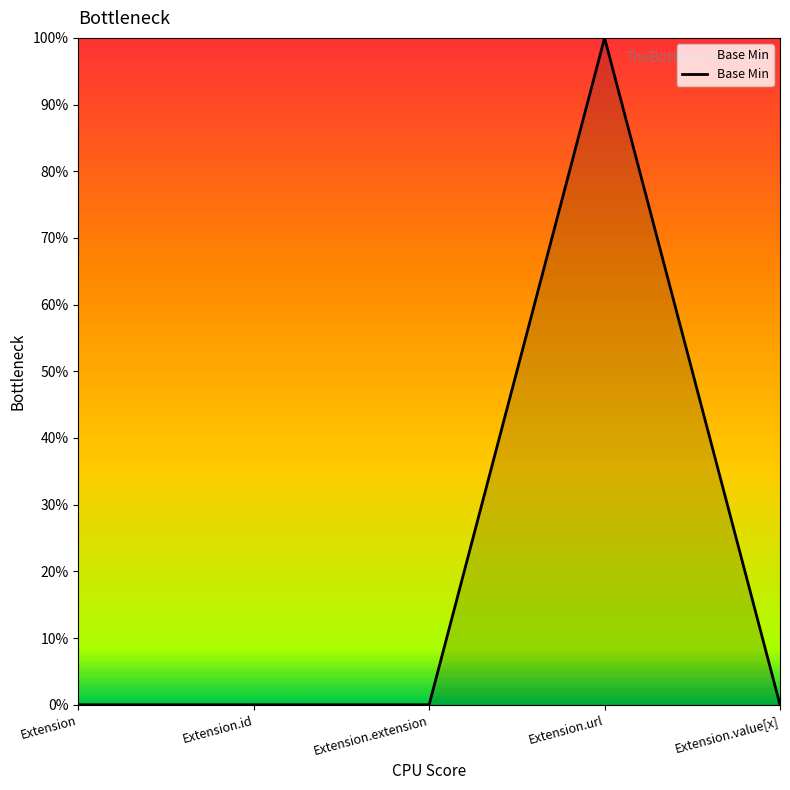

Is this an area chart (filled region under the line)?

Yes